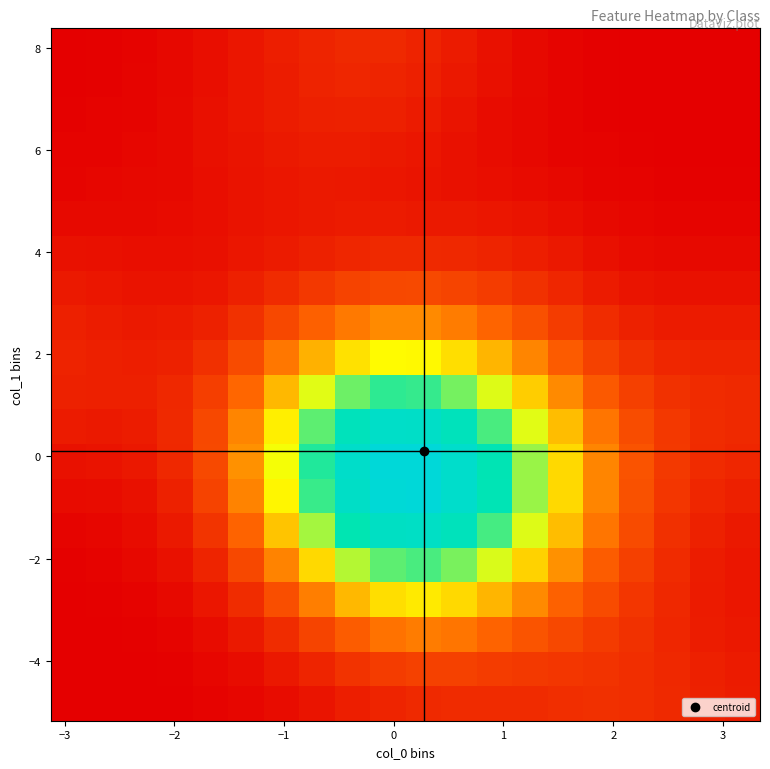

How many distinct data groups are displayed?

20